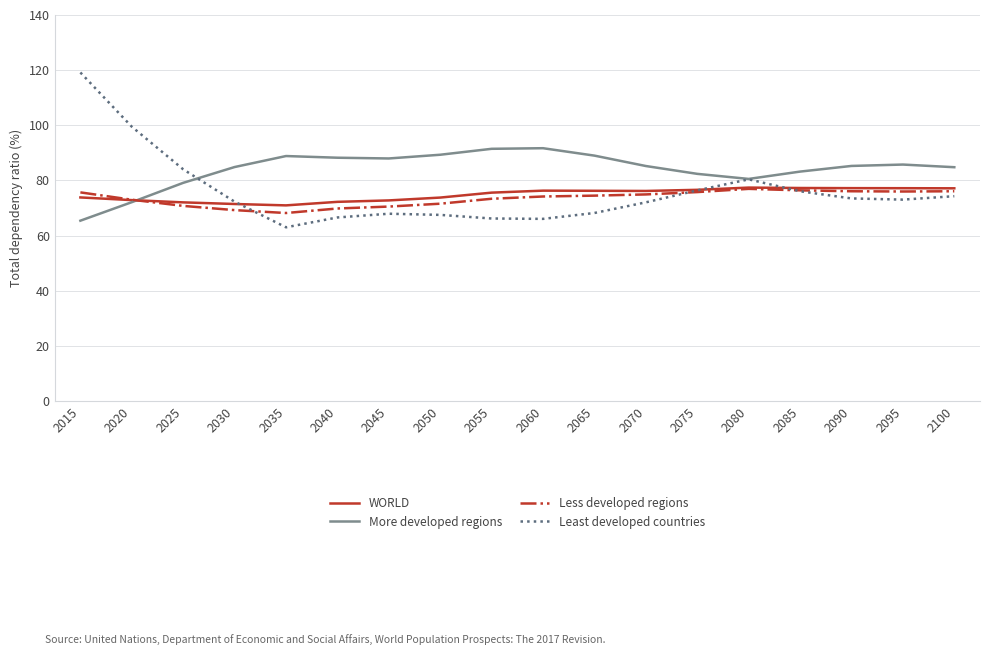

Which series has the largest total across all categories?

More developed regions